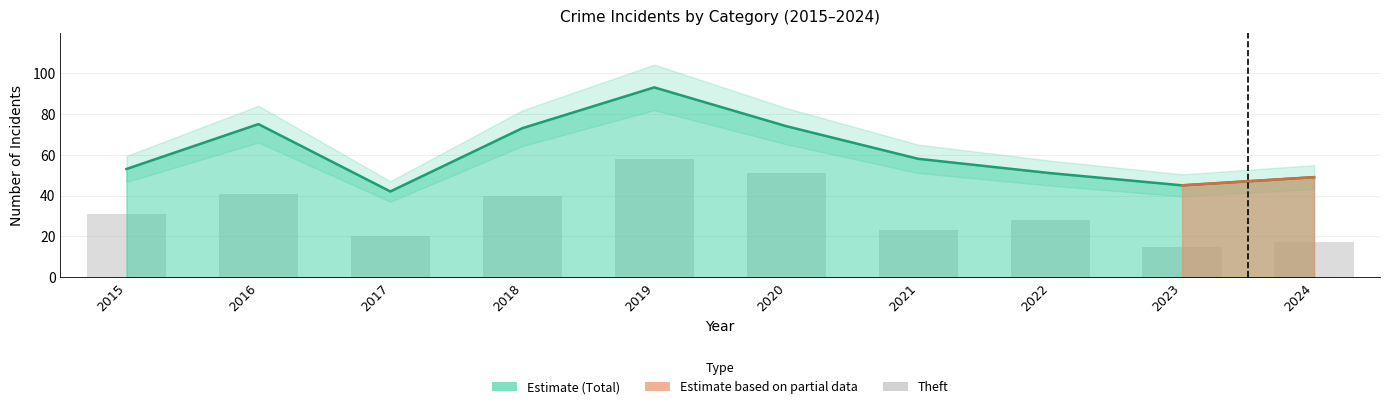

The value at 2018 is 10. True or false?

False